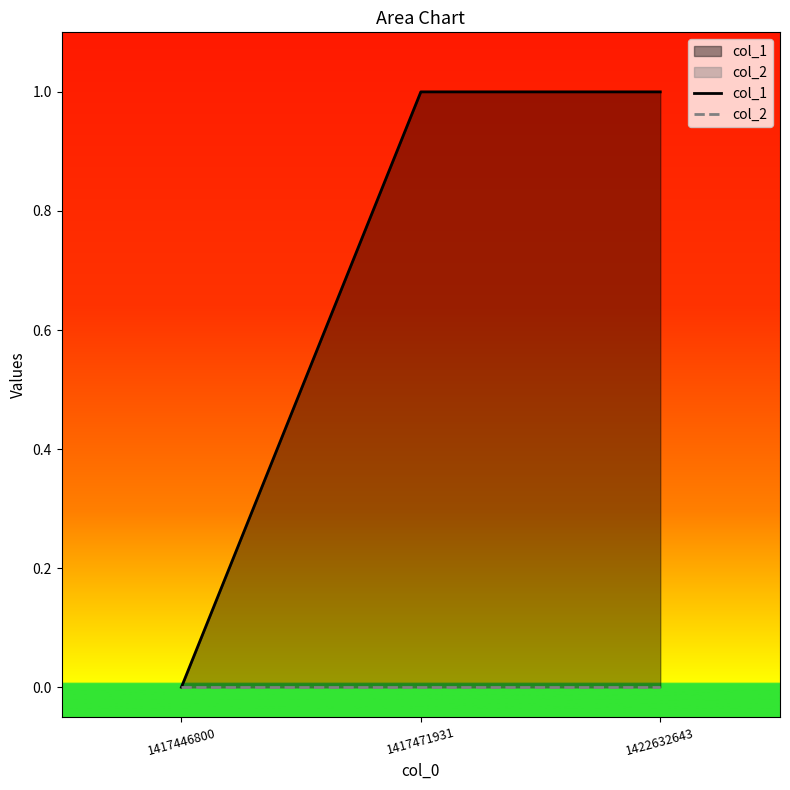

Which series changed the most between 1417446800 and 1417471931?

col_1